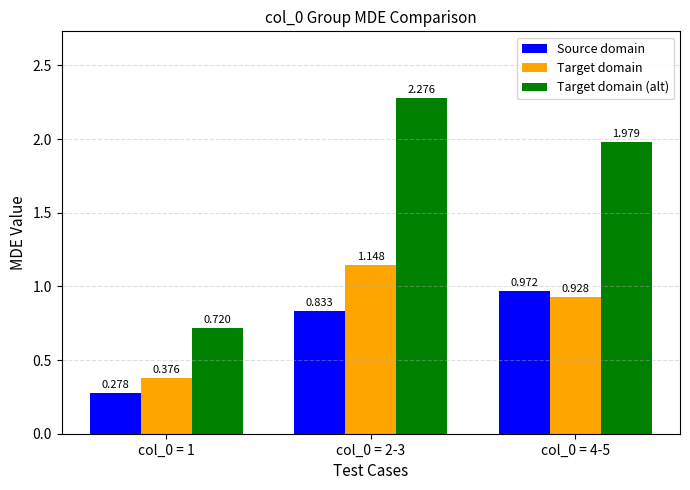

Is the value of Target domain at col_0 = 2-3 greater than the value of Target domain (alt) at col_0 = 1?

Yes